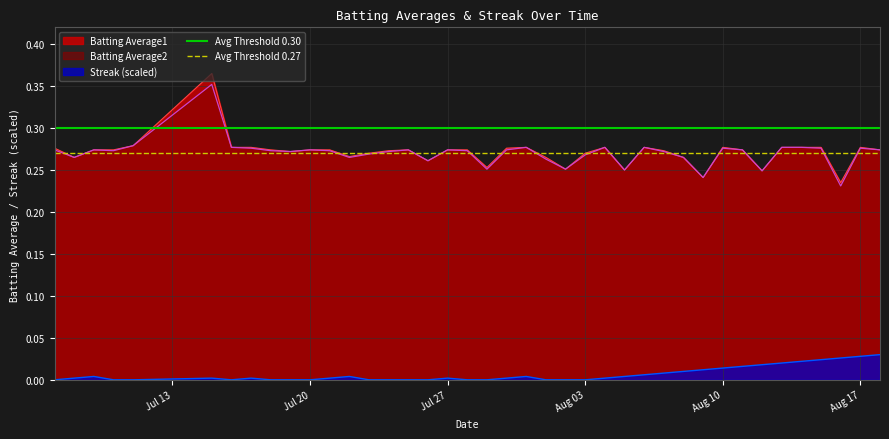

The value of Batting Average1 at Aug 17 is 0.5. True or false?

False